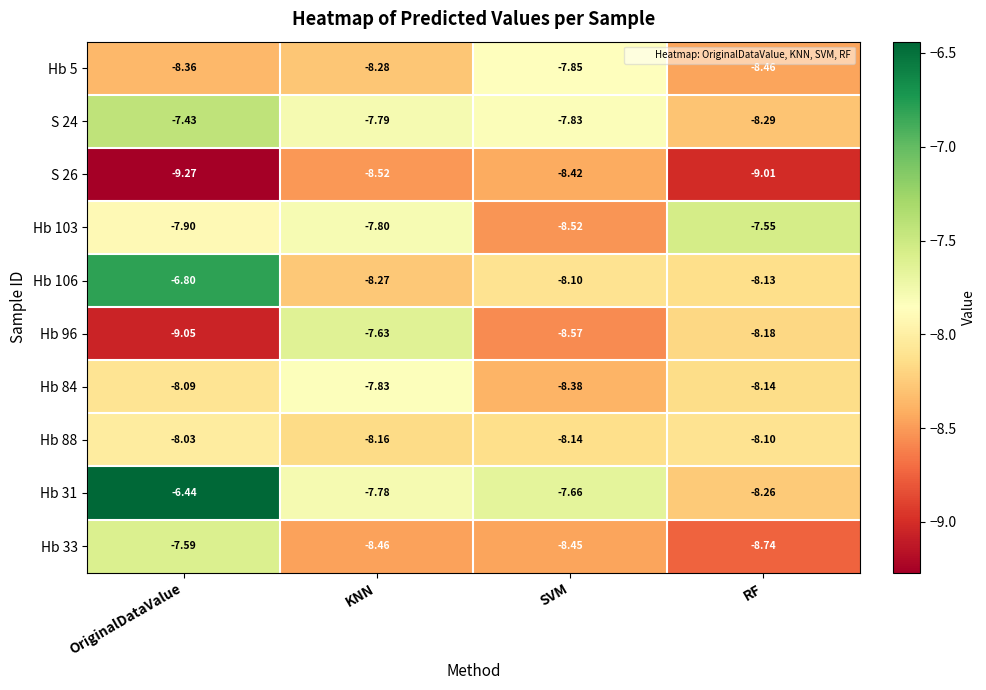

Which category has the highest value in the S 26 series?

SVM